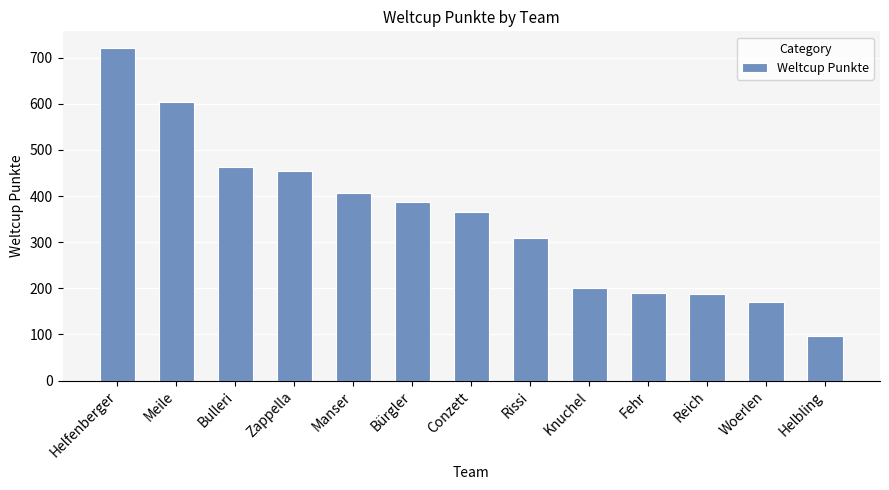

Which label corresponds to the largest value in the chart?

Helfenberger